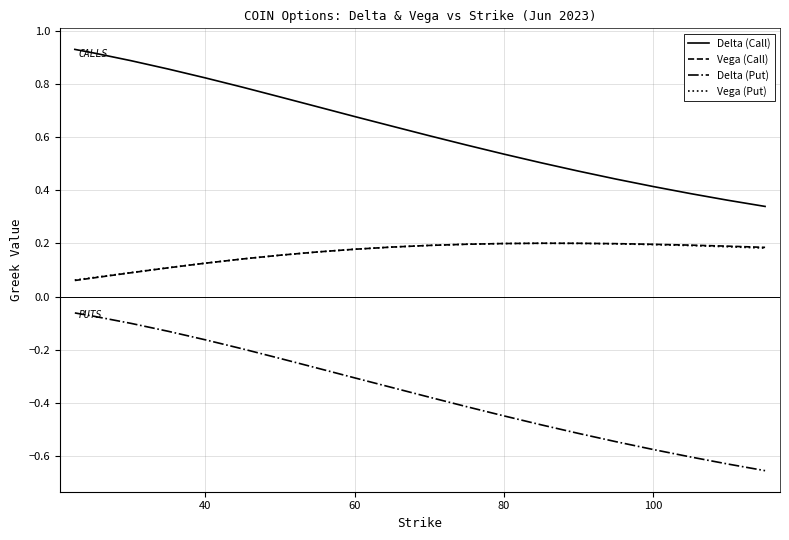

True or false: Vega (Call) and Delta (Call) cross at least once.

False